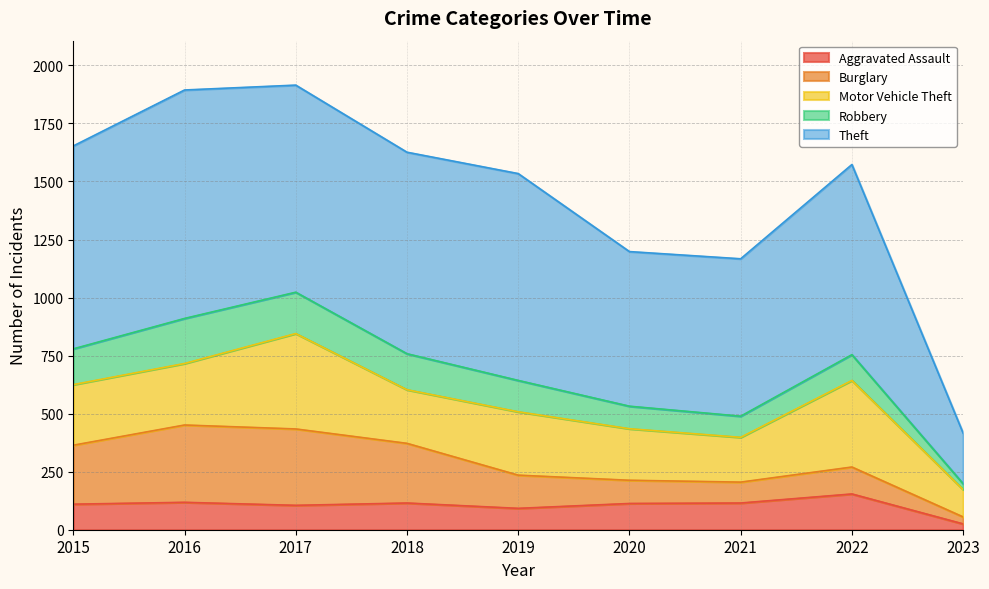

Does the chart display data point markers on the line(s)?

No